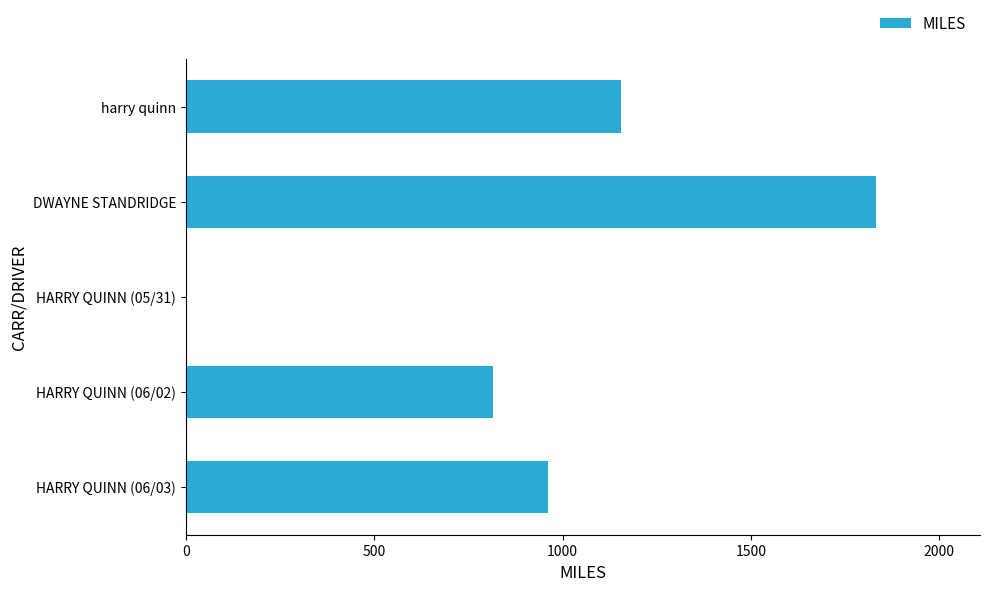

What is the change in value from DWAYNE STANDRIDGE to HARRY QUINN (06/02)?

-1018